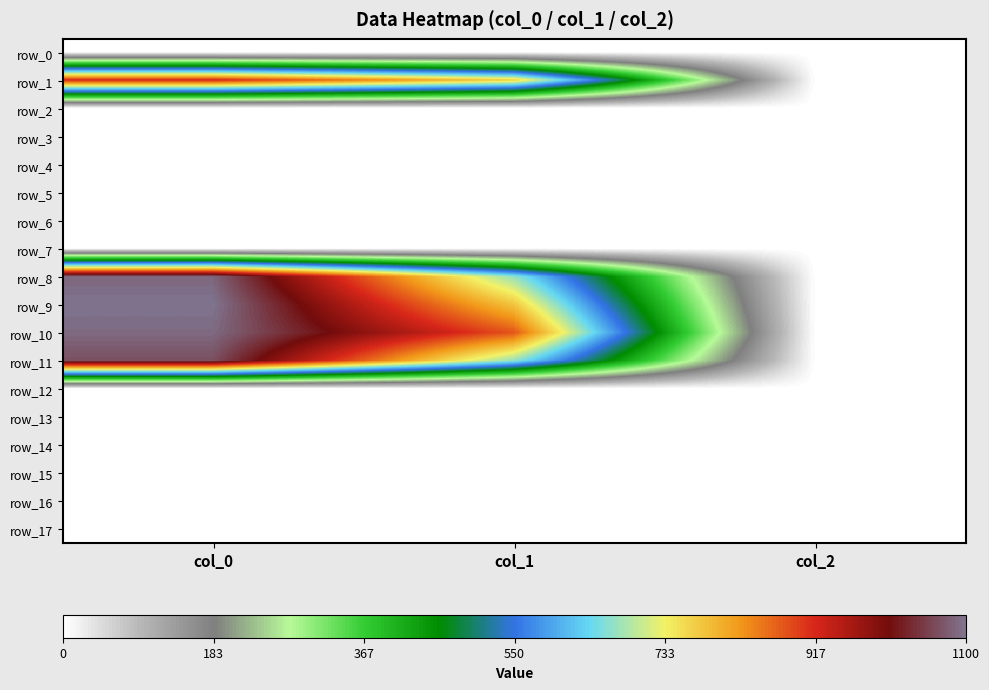

At how many categories does at least one series exceed 493?

2